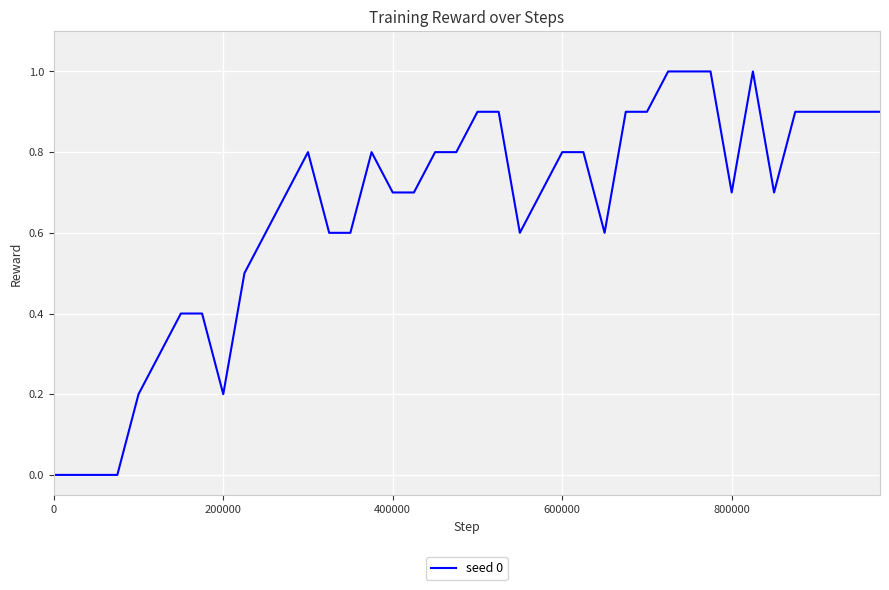

What is the greatest value displayed?

1.0